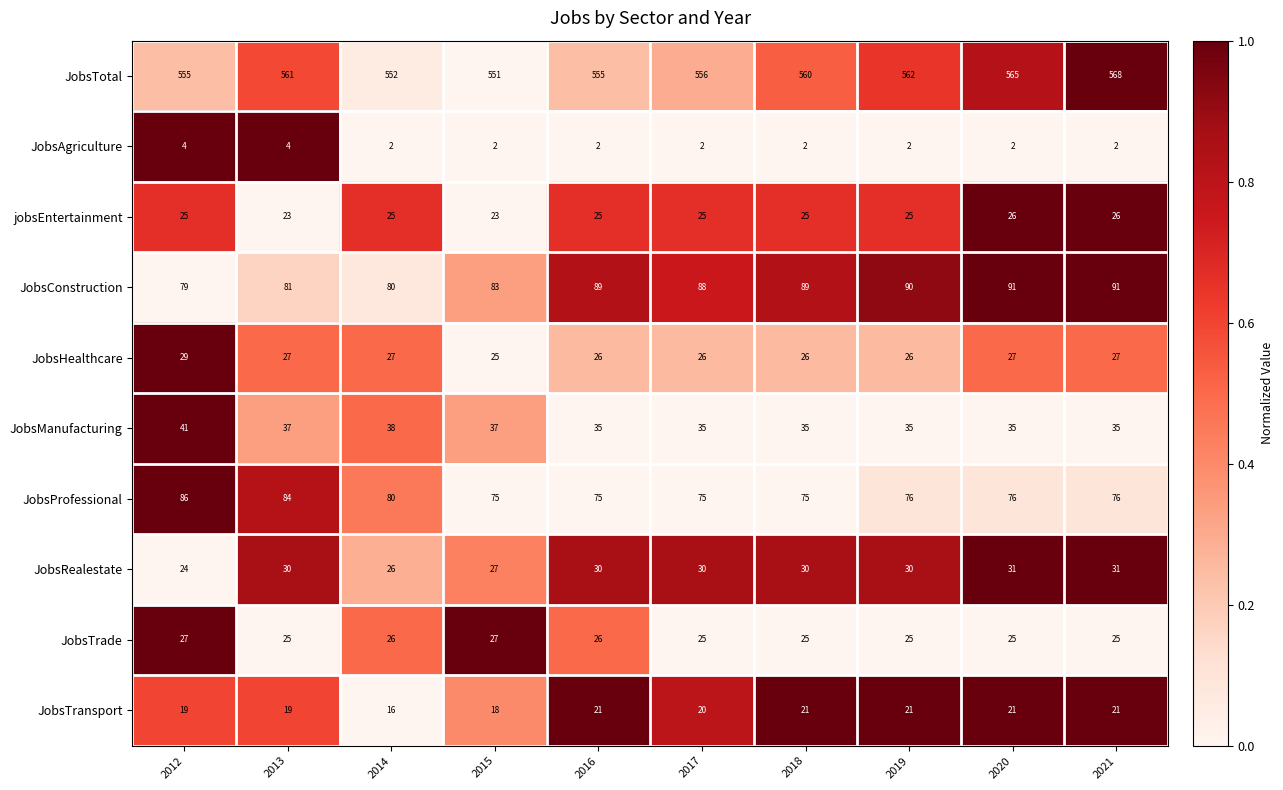

The value of JobsHealthcare at 2016 is 26. True or false?

True